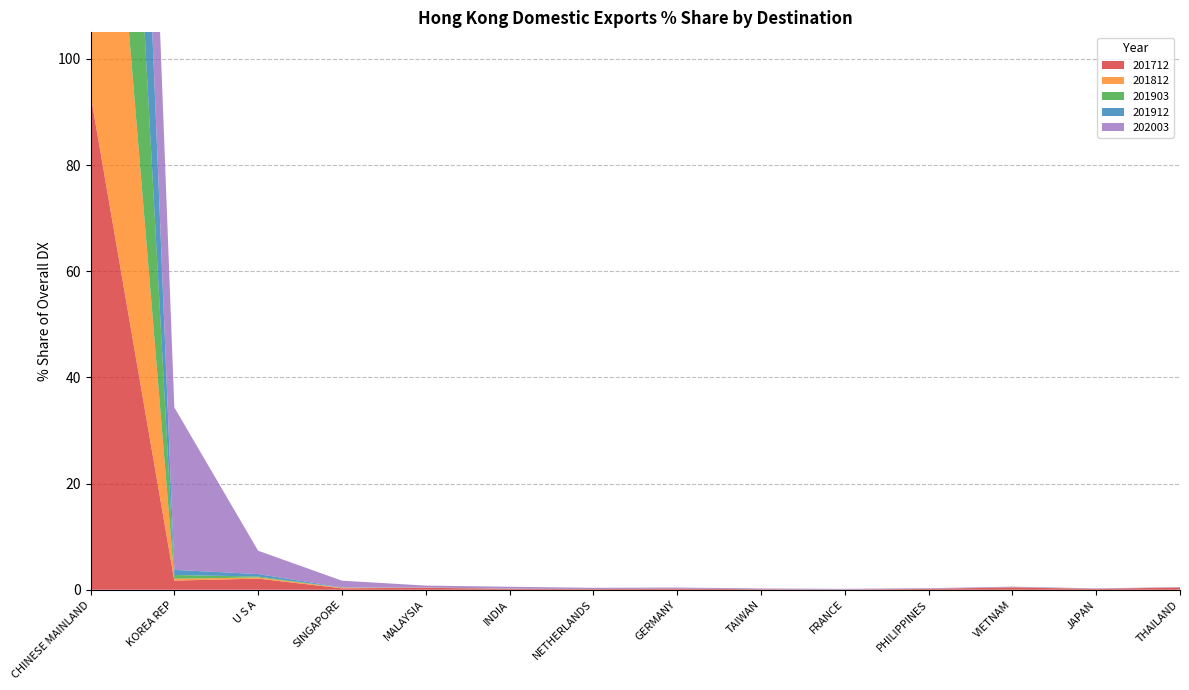

Reading right to left, list all the values displayed in this chart.

201712: 0.4	0.2	0.4	0.2	0.0	0.1	0.2	0.1	0.2	0.4	0.3	2.1	1.7	93.3
201812: 0.0	0.0	0.0	0.0	0.0	0.0	0.0	0.0	0.0	0.0	0.1	0.2	0.3	99.1
201903: 0.0	0.0	0.0	0.0	0.0	0.0	0.0	0.0	0.0	0.0	0.0	0.2	0.7	99.0
201912: 0.0	0.0	0.0	0.0	0.0	0.0	0.0	0.0	0.0	0.0	0.1	0.5	1.0	98.4
202003: 0.1	0.1	0.1	0.1	0.1	0.1	0.2	0.2	0.4	0.4	1.3	4.4	30.6	61.3